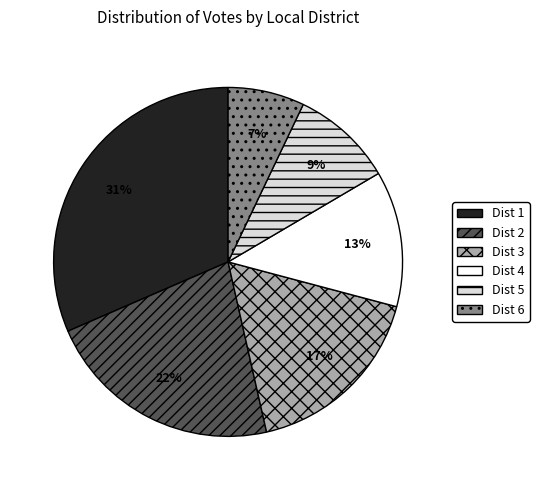

Which slice is the smallest?

Dist 6